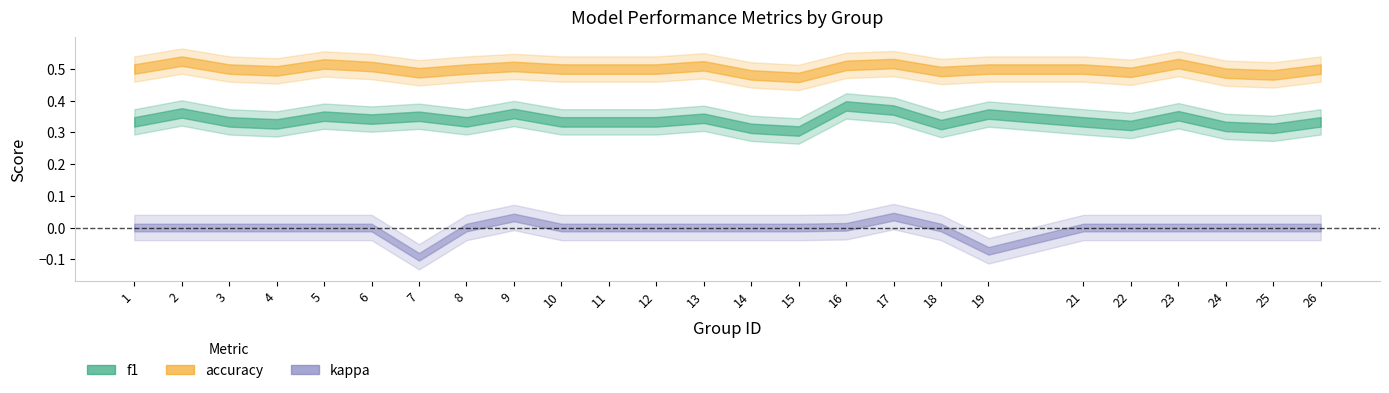

What is the approximate value of accuracy at 5?

0.5